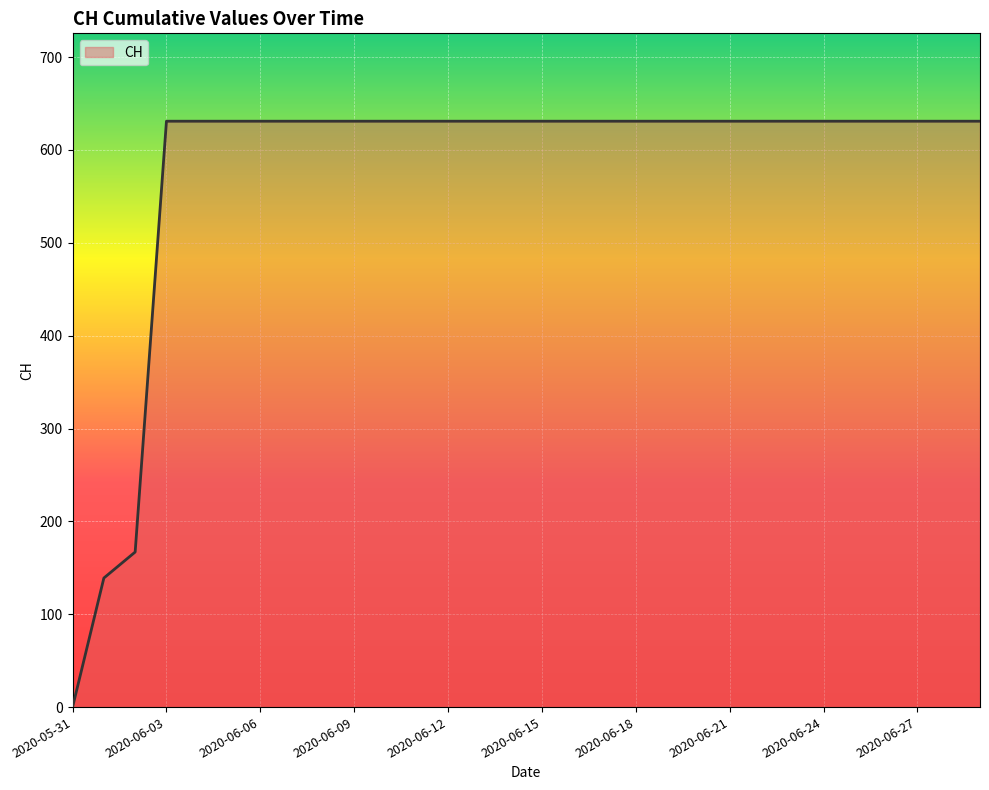

What is the maximum value shown in the chart?

631